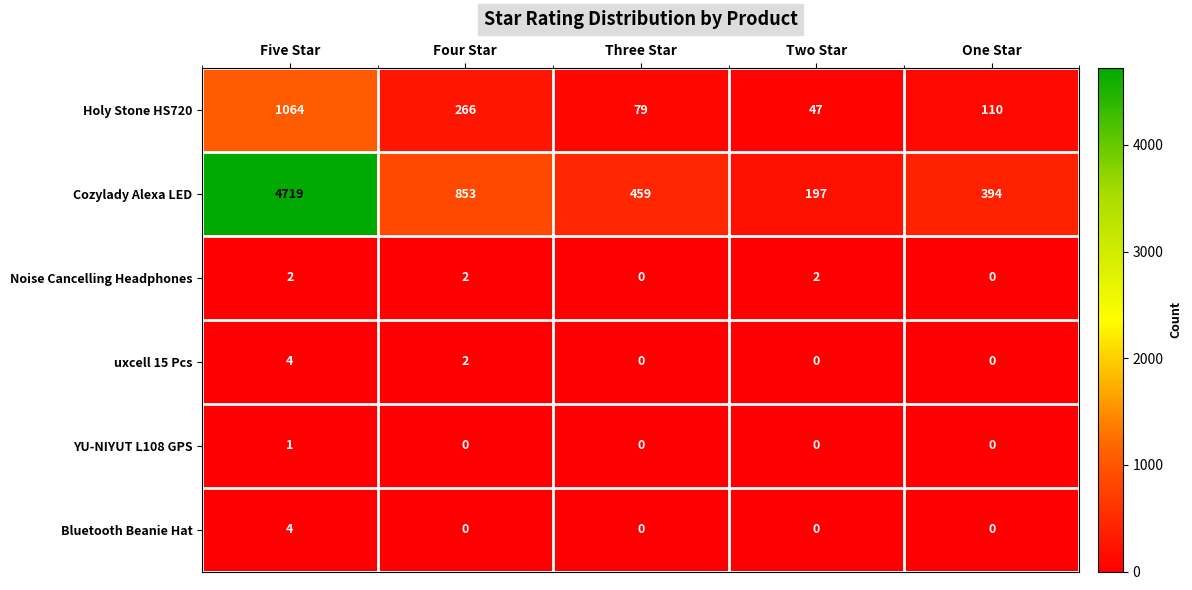

Where does the Cozylady Alexa LED series first go above 459?

Five Star